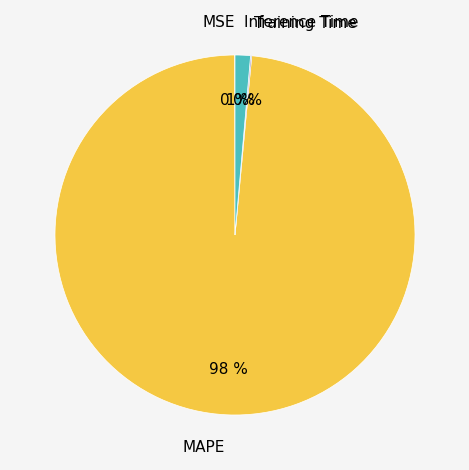

Between Inference Time and MAPE, which is larger?

MAPE